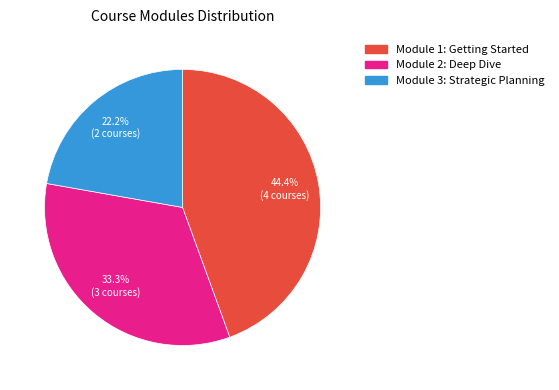

Is there a majority slice in this chart?

No